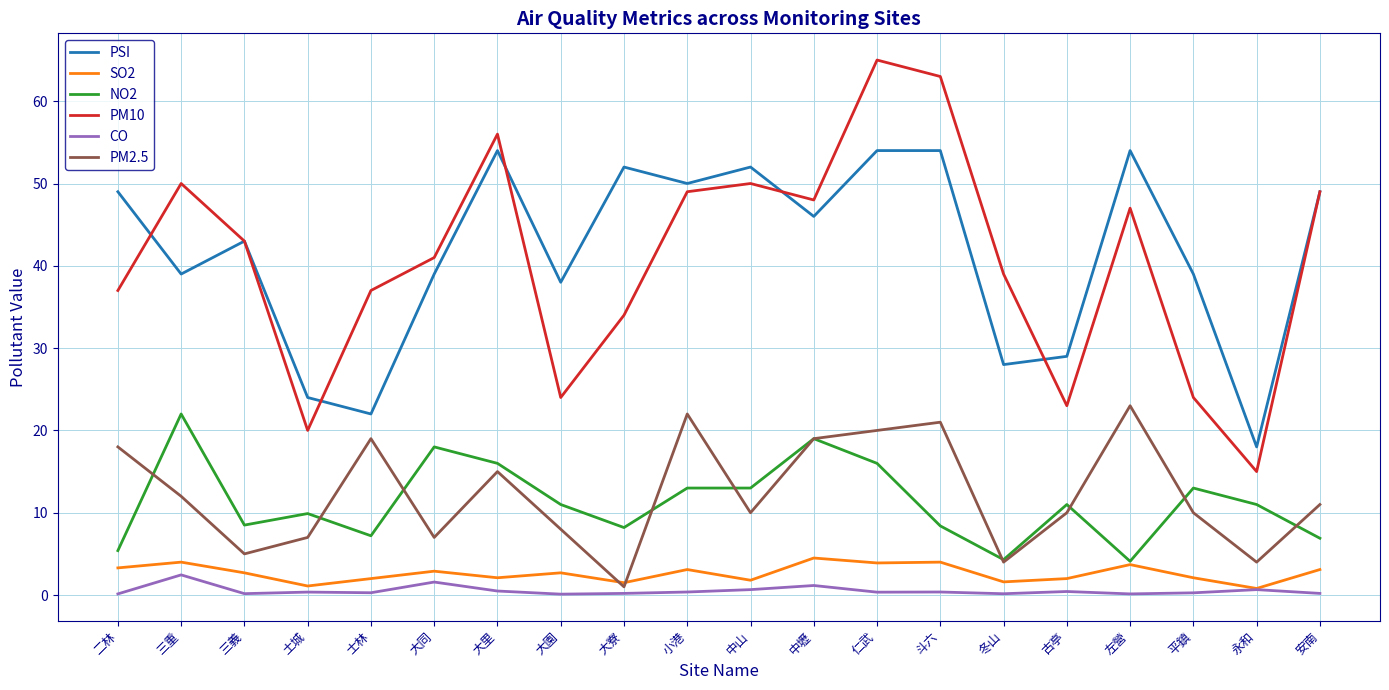

At which category does SO2 reach its first local valley?

土城